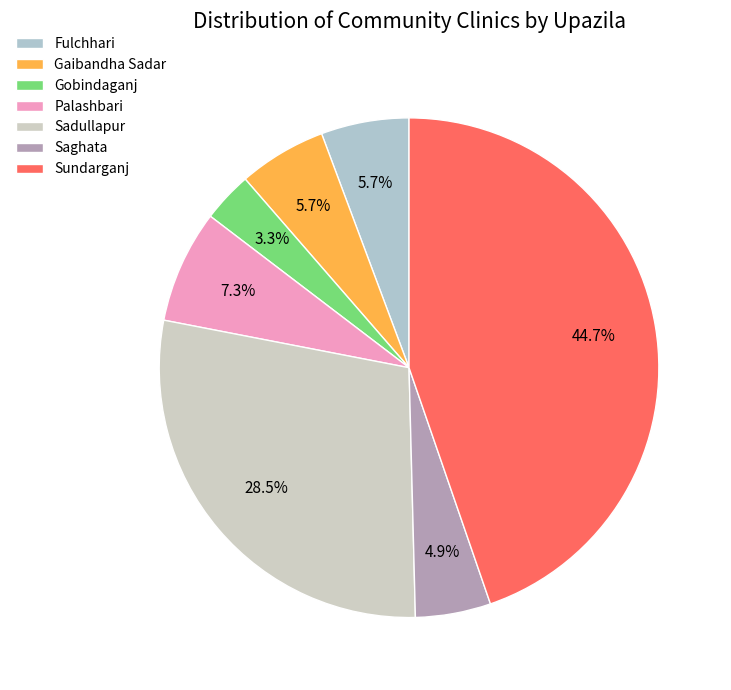

How many slices are in this pie chart?

7